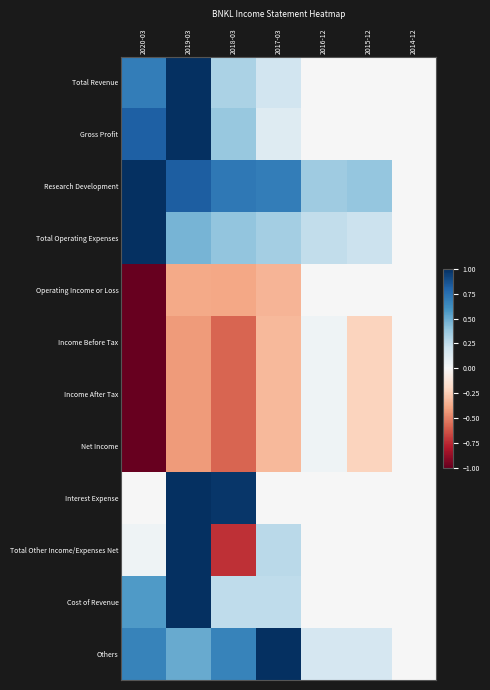

Which series has the largest total across all categories?

Research Development